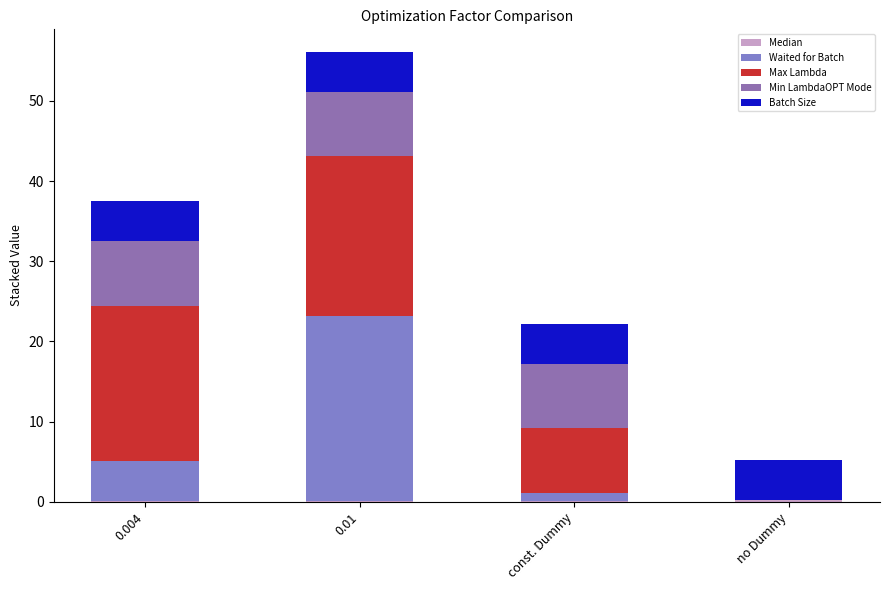

What is the total value across all series at 0.004?

37.5